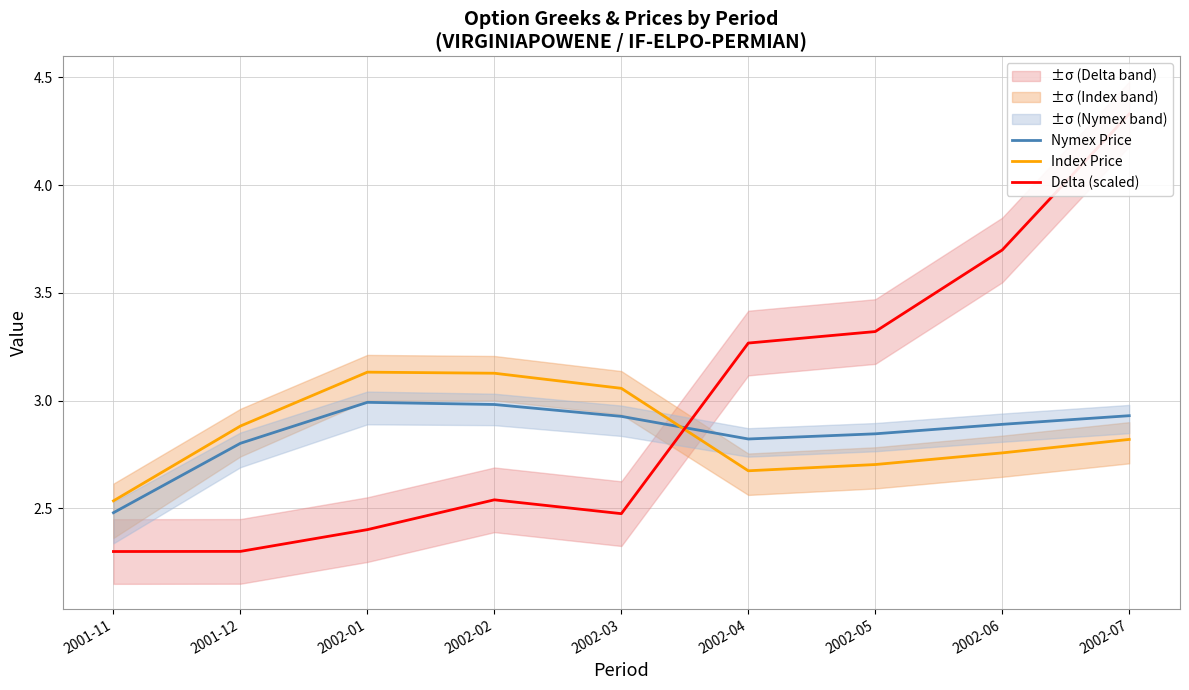

How many Delta (scaled) values are between 2 and 3?

5